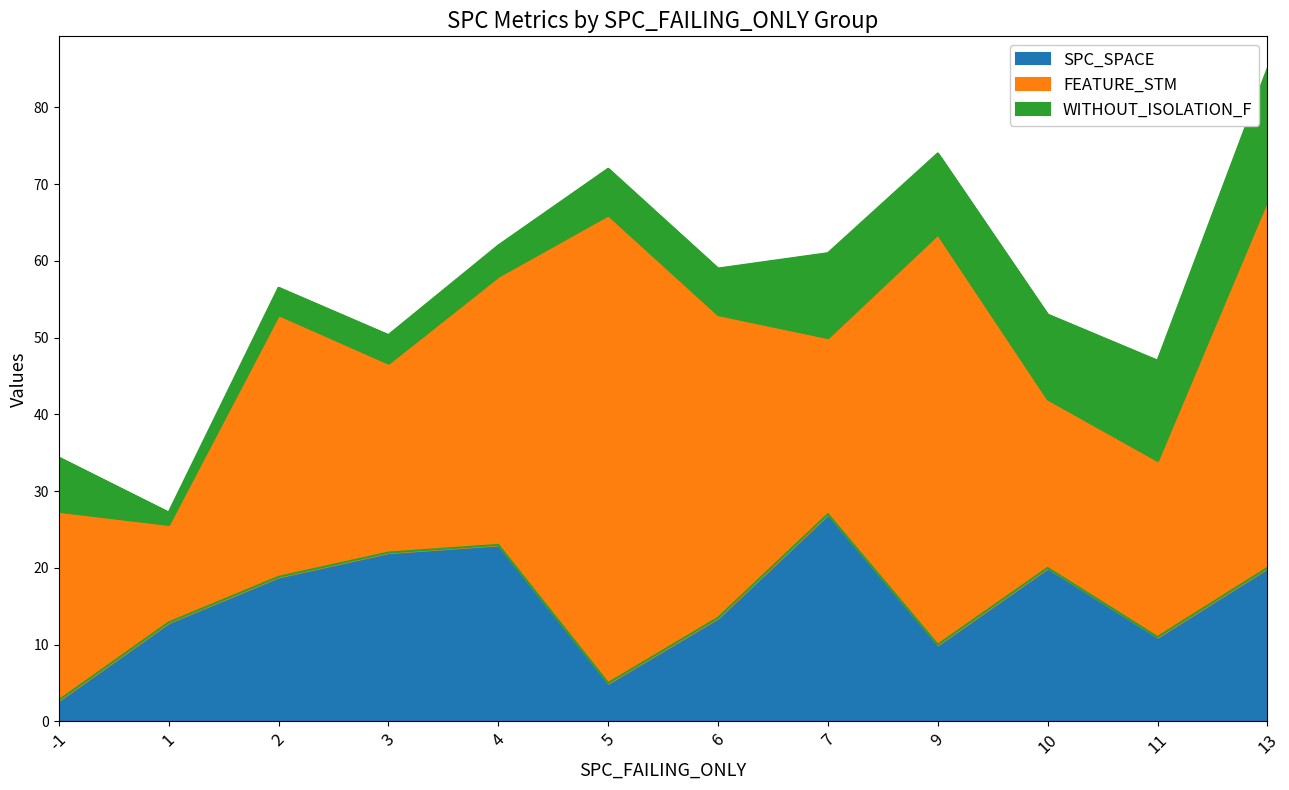

Which series has the largest total across all categories?

FEATURE_STM